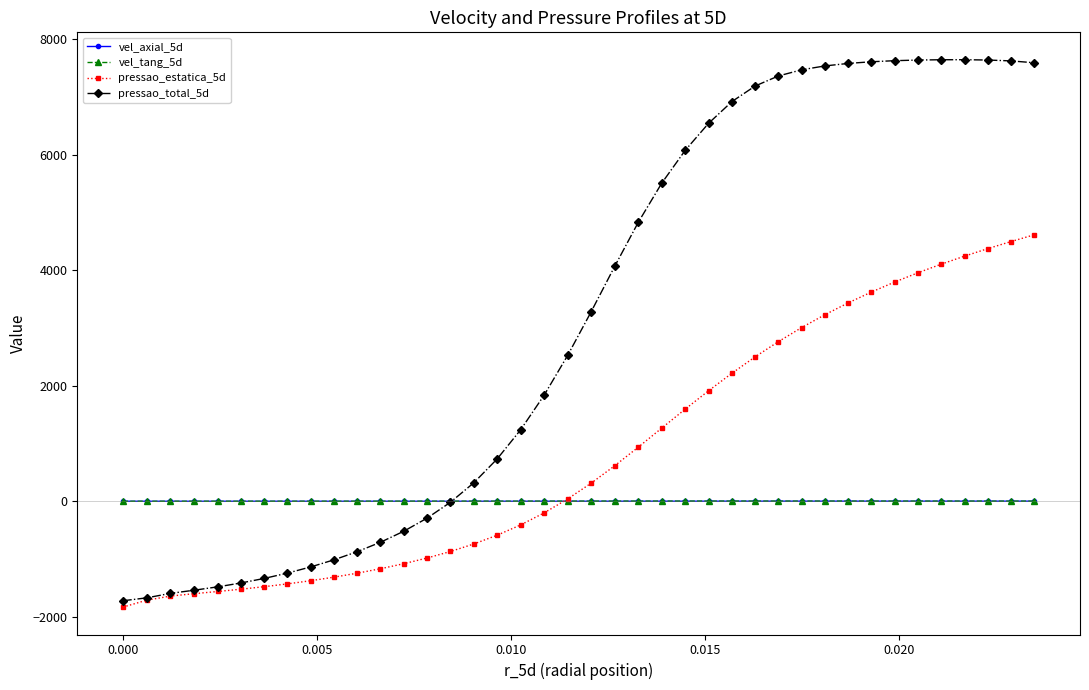

How many lines are shown in the chart?

4